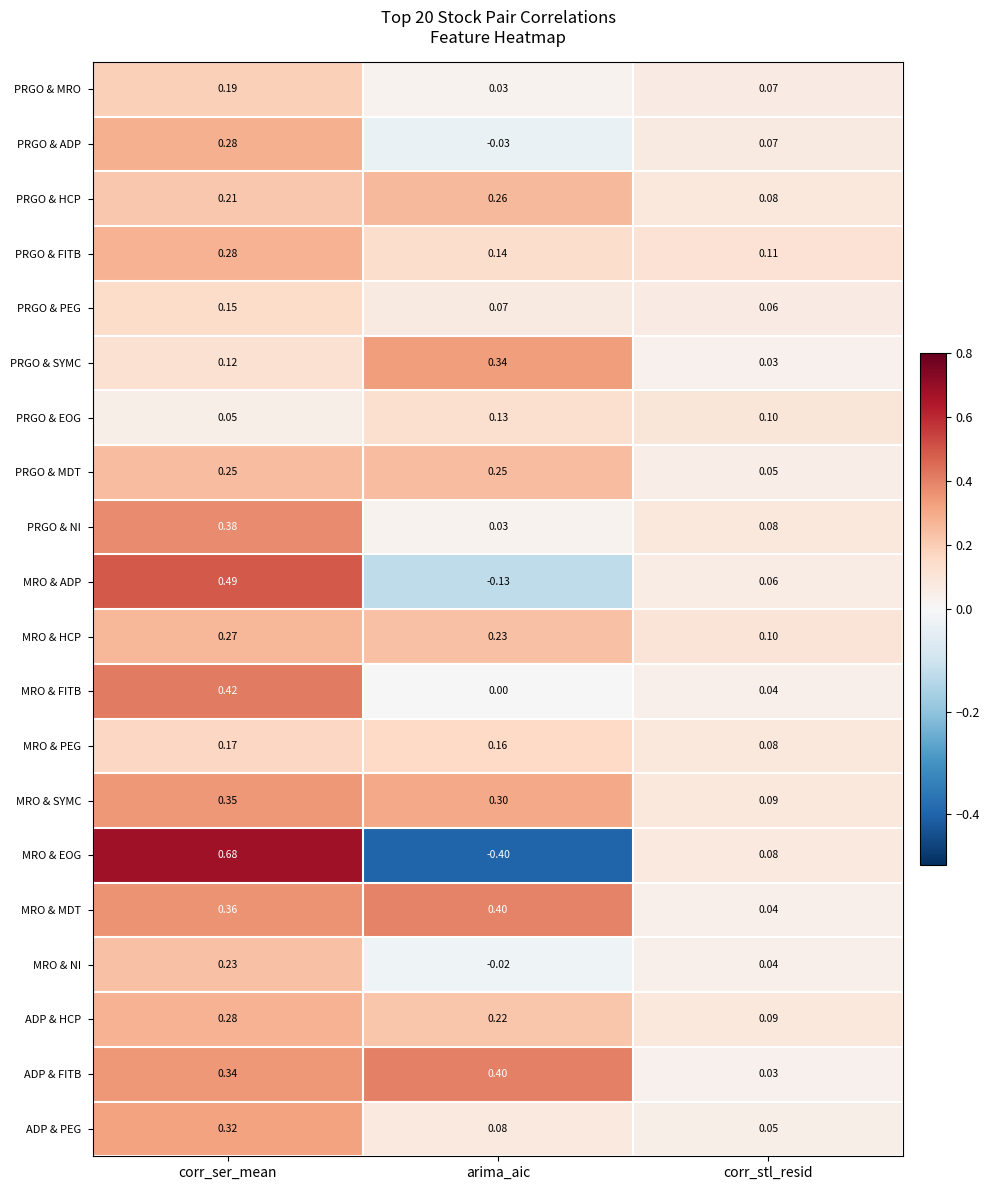

Is the value of ADP & PEG at arima_aic greater than the value of PRGO & HCP at corr_ser_mean?

No